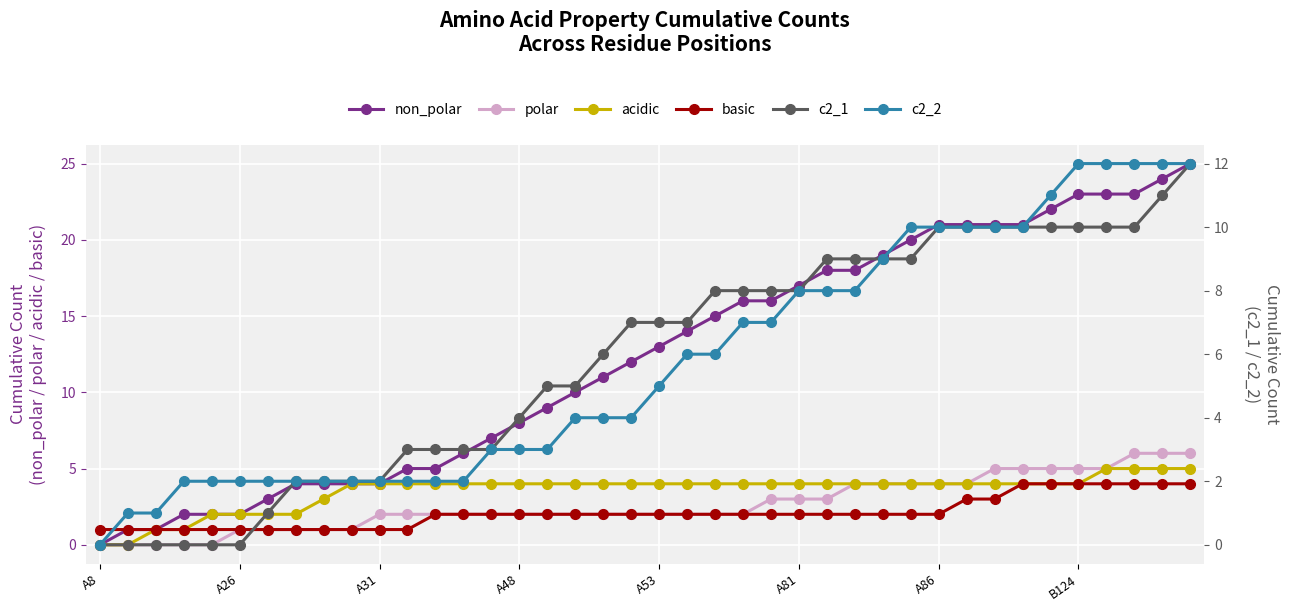

The value of basic at A48 is 2. True or false?

True